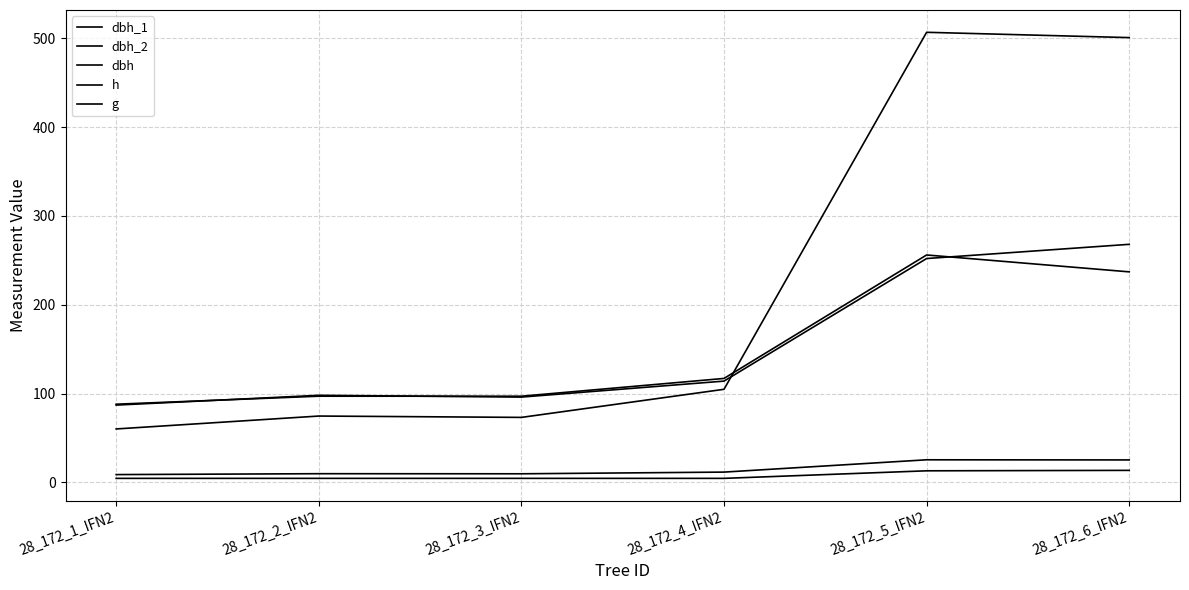

The value of dbh_2 at 28_172_5_IFN2 is 448.6. True or false?

False